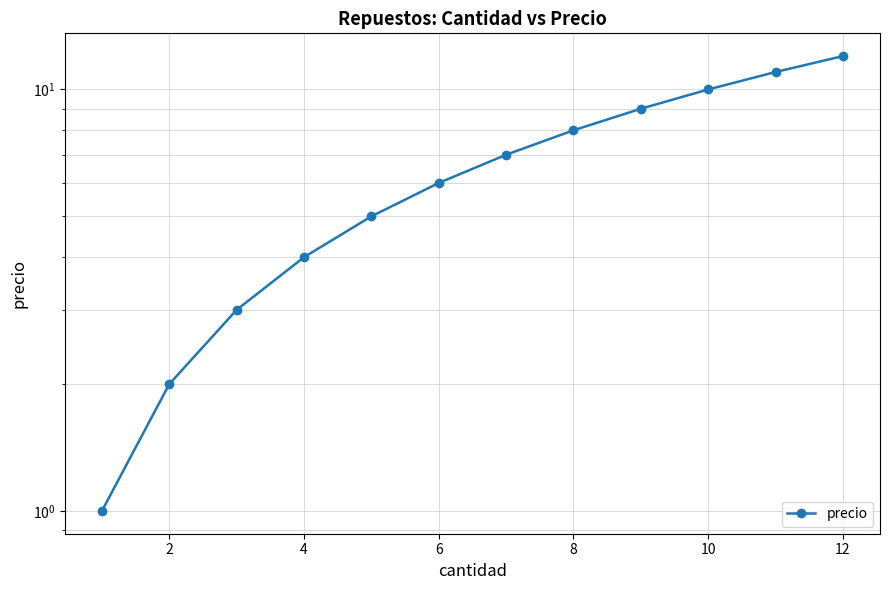

How many distinct data groups are displayed?

1